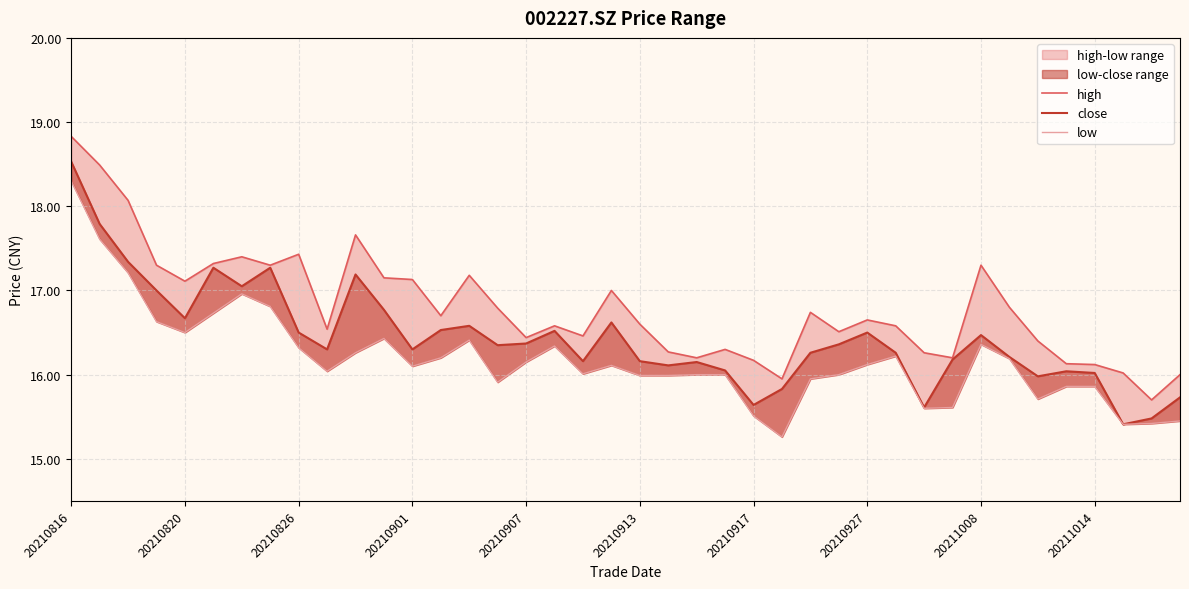

At which label does close first exceed 16?

20210816